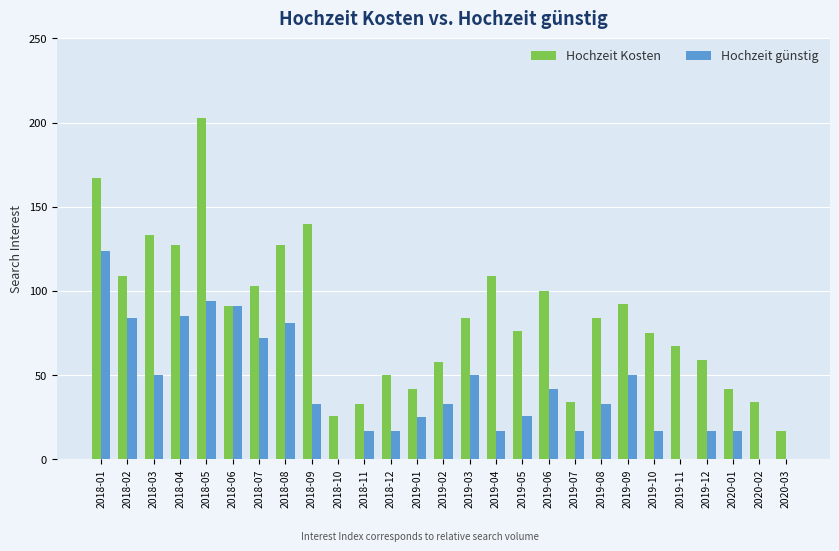

Reading left to right, transcribe all the data shown in this chart.

Hochzeit Kosten: 2018-01=167	2018-02=109	2018-03=133	2018-04=127	2018-05=203	2018-06=91	2018-07=103	2018-08=127	2018-09=140	2018-10=26	2018-11=33	2018-12=50	2019-01=42	2019-02=58	2019-03=84	2019-04=109	2019-05=76	2019-06=100	2019-07=34	2019-08=84	2019-09=92	2019-10=75	2019-11=67	2019-12=59	2020-01=42	2020-02=34	2020-03=17
Hochzeit günstig: 2018-01=124	2018-02=84	2018-03=50	2018-04=85	2018-05=94	2018-06=91	2018-07=72	2018-08=81	2018-09=33	2018-10=0	2018-11=17	2018-12=17	2019-01=25	2019-02=33	2019-03=50	2019-04=17	2019-05=26	2019-06=42	2019-07=17	2019-08=33	2019-09=50	2019-10=17	2019-11=0	2019-12=17	2020-01=17	2020-02=0	2020-03=0